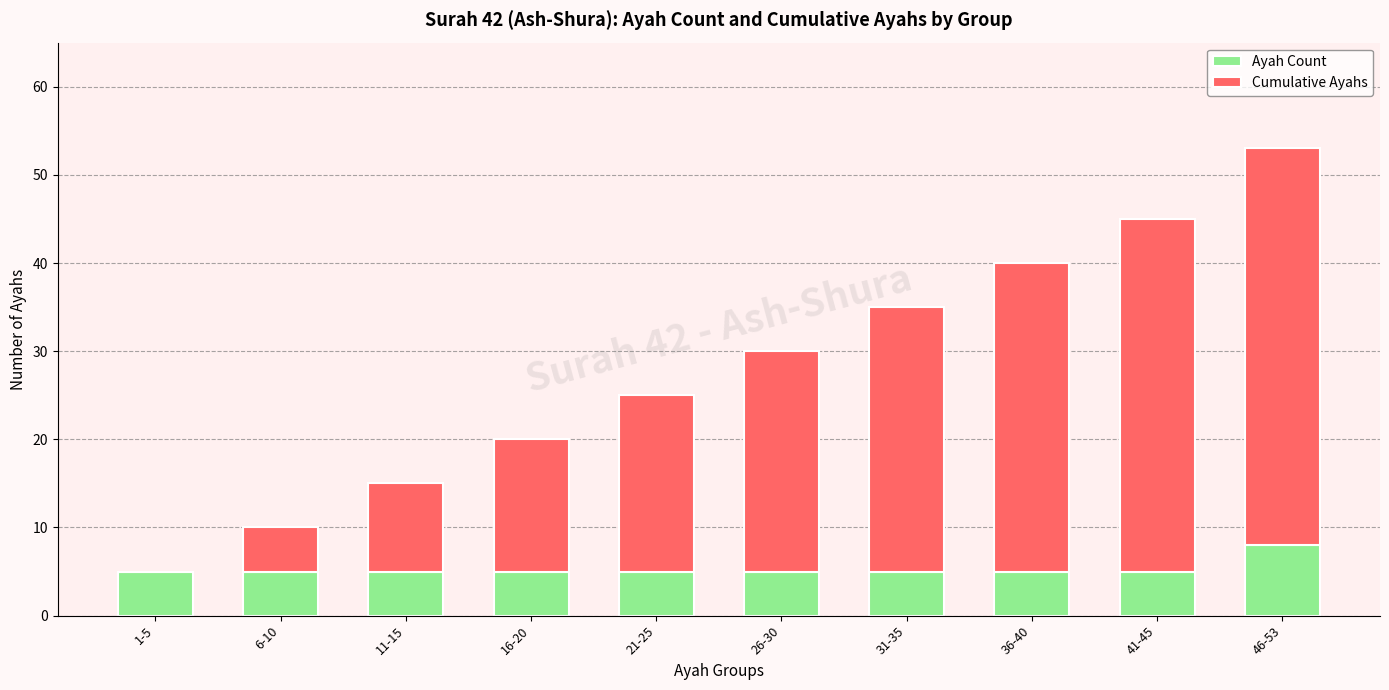

At which label does Ayah Count reach its peak?

46-53